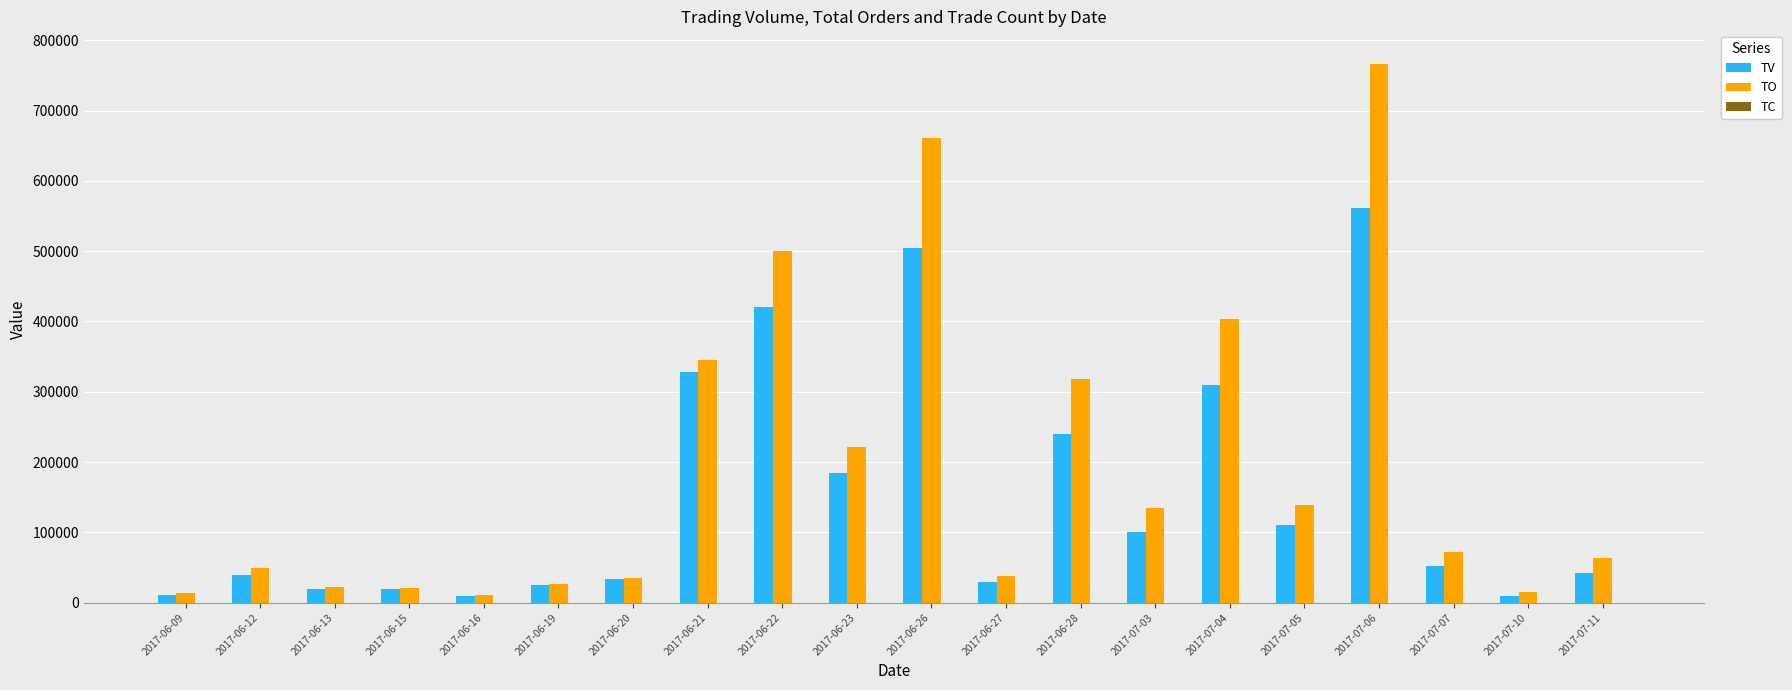

What is the sum of the TV values at 2017-07-05 and 2017-07-11?

153000